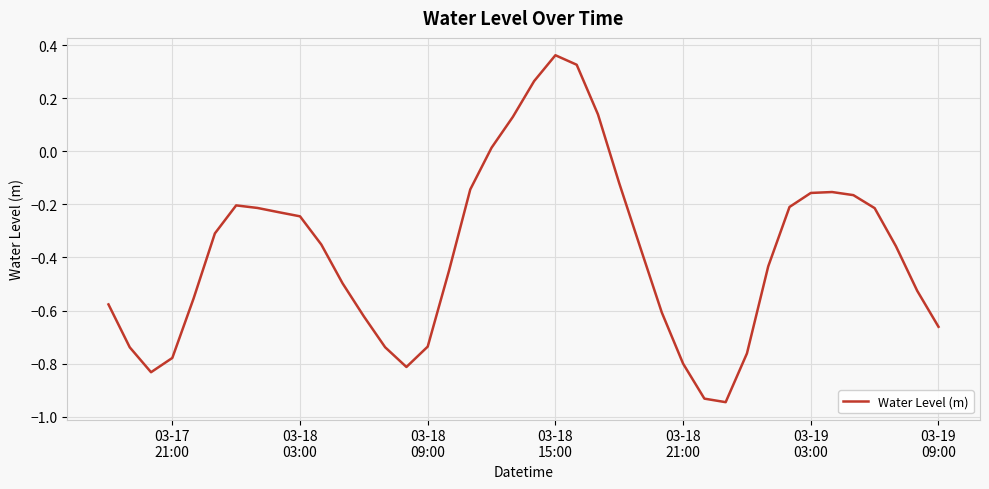

What is the difference between the maximum and minimum values?

1.3